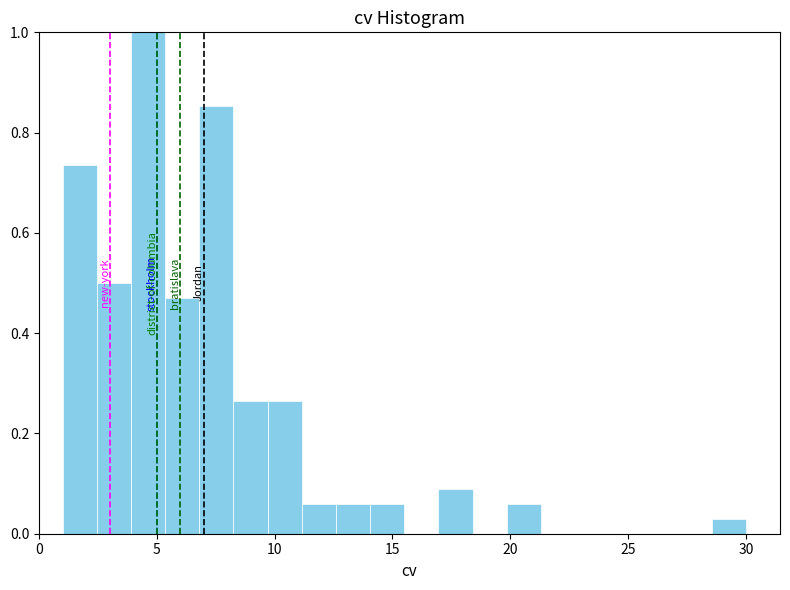

Around what value on the x-axis is the tallest bar? Give the approximate position of its centre, as read against the axis.

4.5